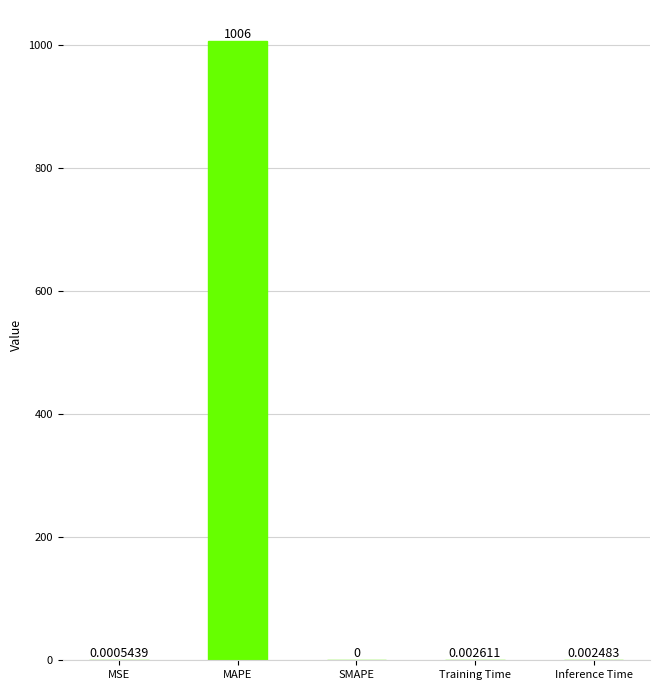

Which has a higher value, SMAPE or Training Time?

Training Time